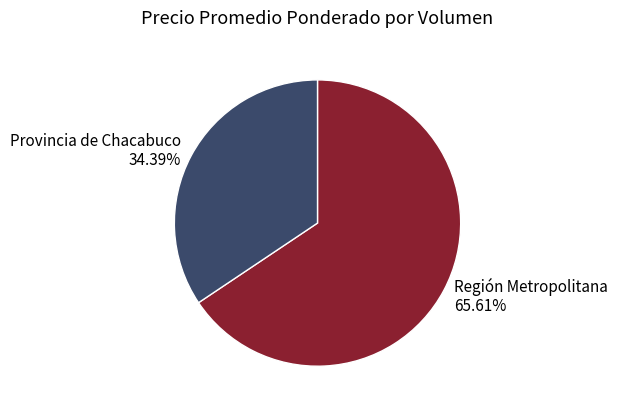

What is the ratio of the value at Provincia de Chacabuco to the value at Región Metropolitana?

0.5